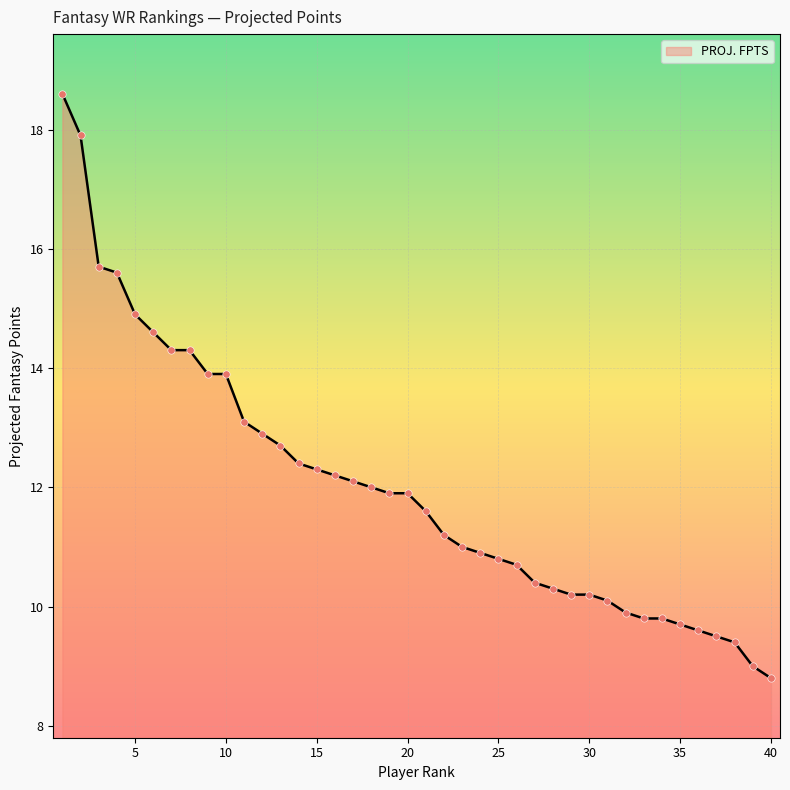

What is the difference between the maximum and minimum values?

9.8